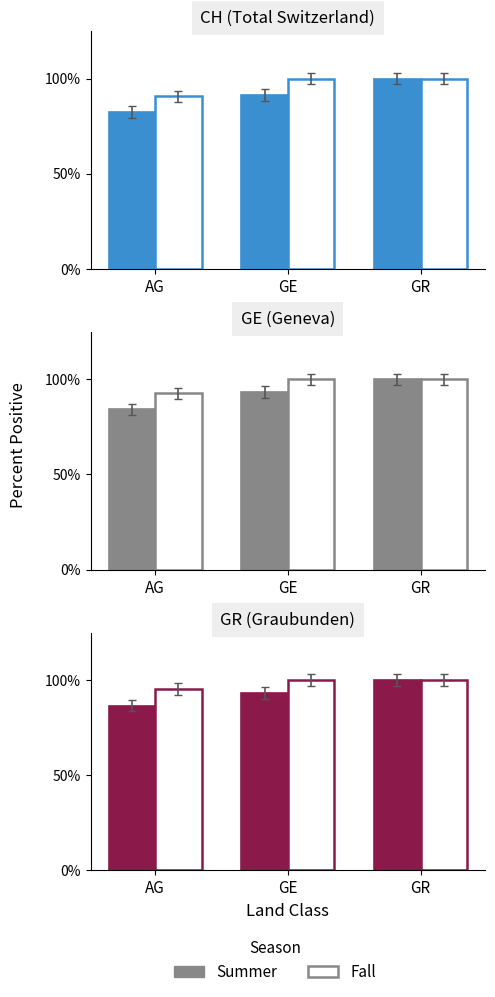

The value of Summer at AG is 0.9. True or false?

True